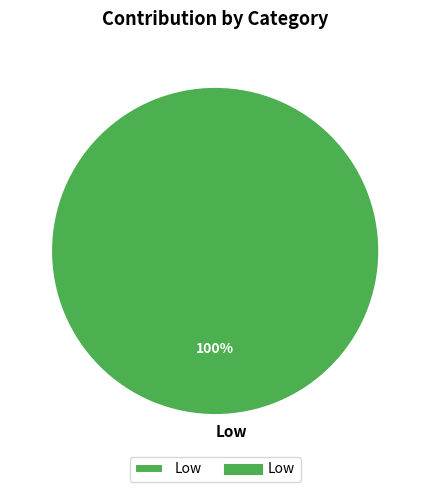

Rank the categories by value from highest to lowest.

Low